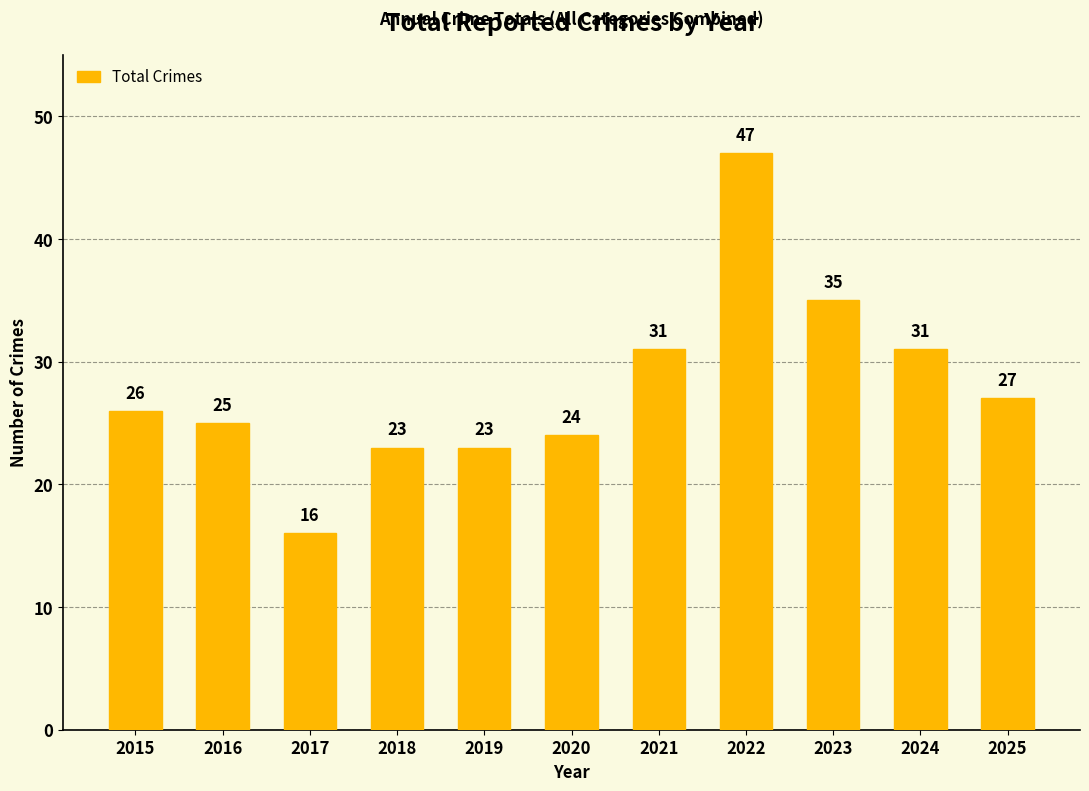

The value at 2025 is 27. True or false?

True